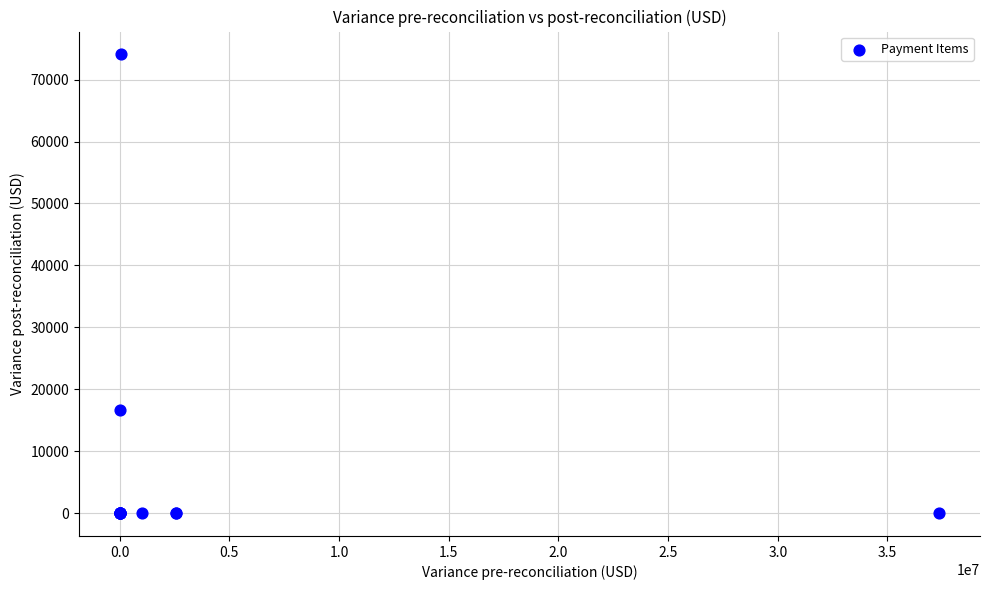

What Y value in the scatter plot is closest to 37032?

16564.8